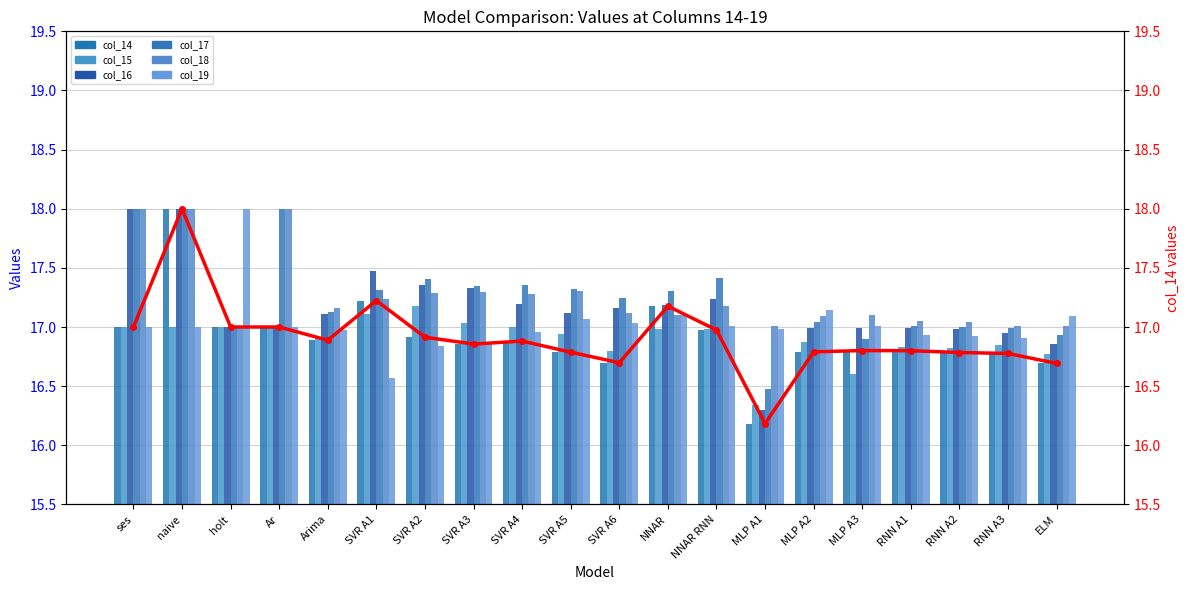

Are the bars grouped side by side (vs. stacked)?

Yes